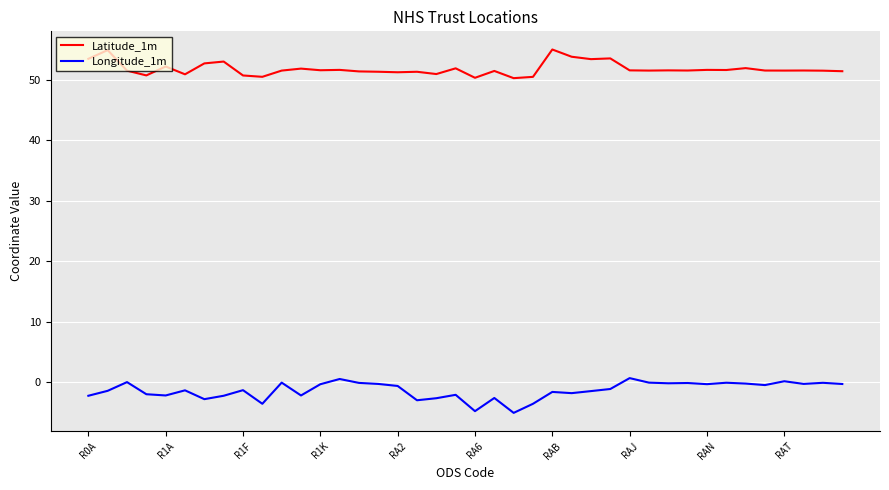

How many distinct data groups are displayed?

2